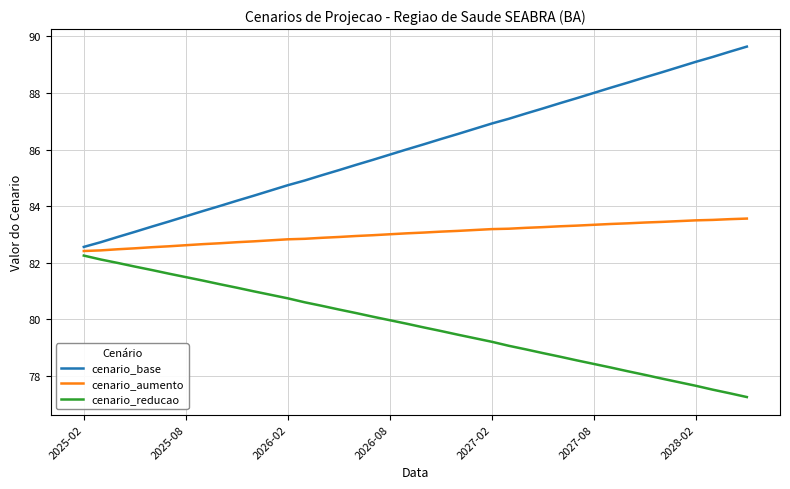

What is the minimum value for cenario_base?

82.6